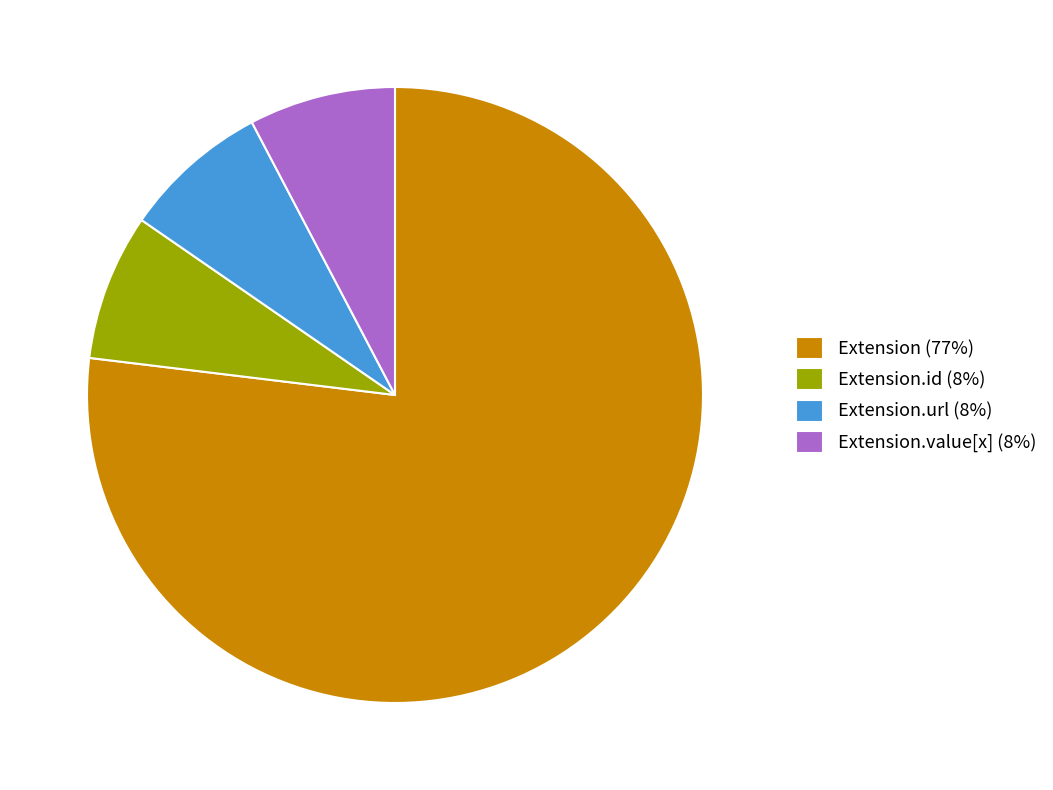

What is the largest slice in the pie chart?

Extension (77%)